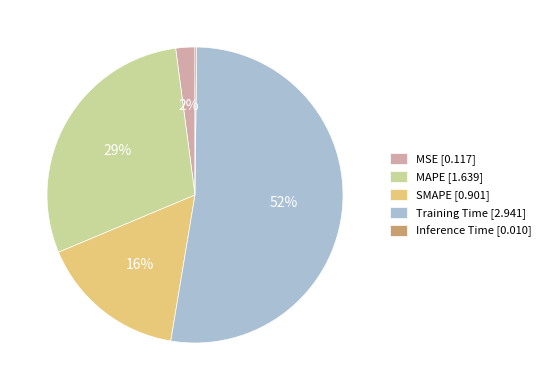

True or false: MAPE accounts for 29% of the total.

True